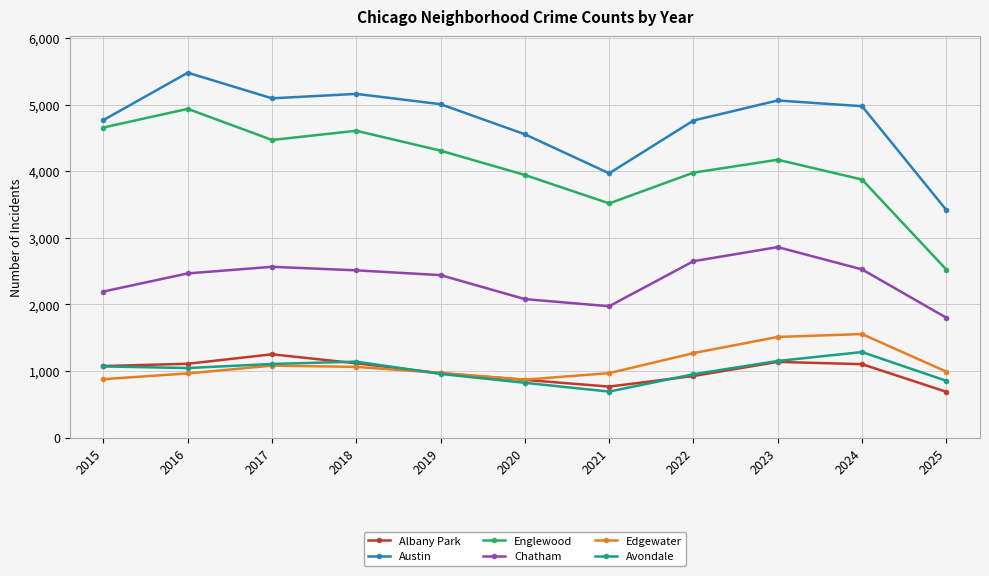

How many data points does each series have?

11